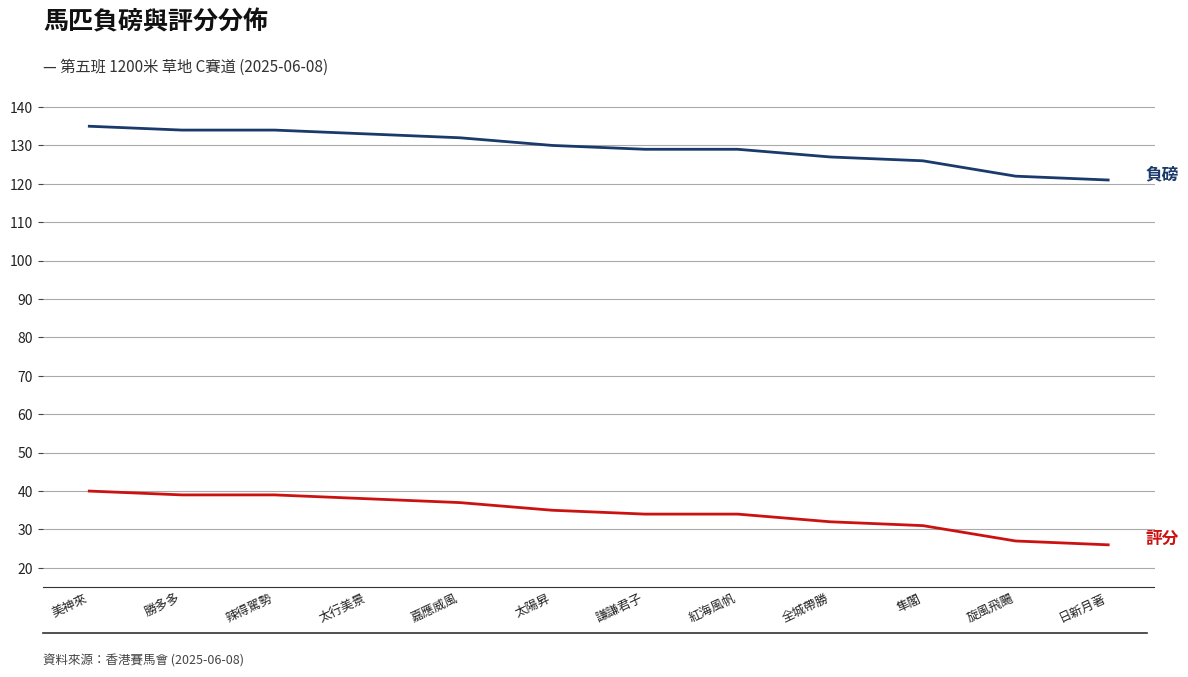

Reading right to left, what are all the values shown in this chart?

負磅: 日新月著=121	旋風飛颺=122	隼閣=126	全城帶勝=127	紅海風帆=129	謙謙君子=129	太陽昇=130	嘉應威風=132	太行美景=133	辣得駕勢=134	勝多多=134	美神來=135
評分: 日新月著=26	旋風飛颺=27	隼閣=31	全城帶勝=32	紅海風帆=34	謙謙君子=34	太陽昇=35	嘉應威風=37	太行美景=38	辣得駕勢=39	勝多多=39	美神來=40